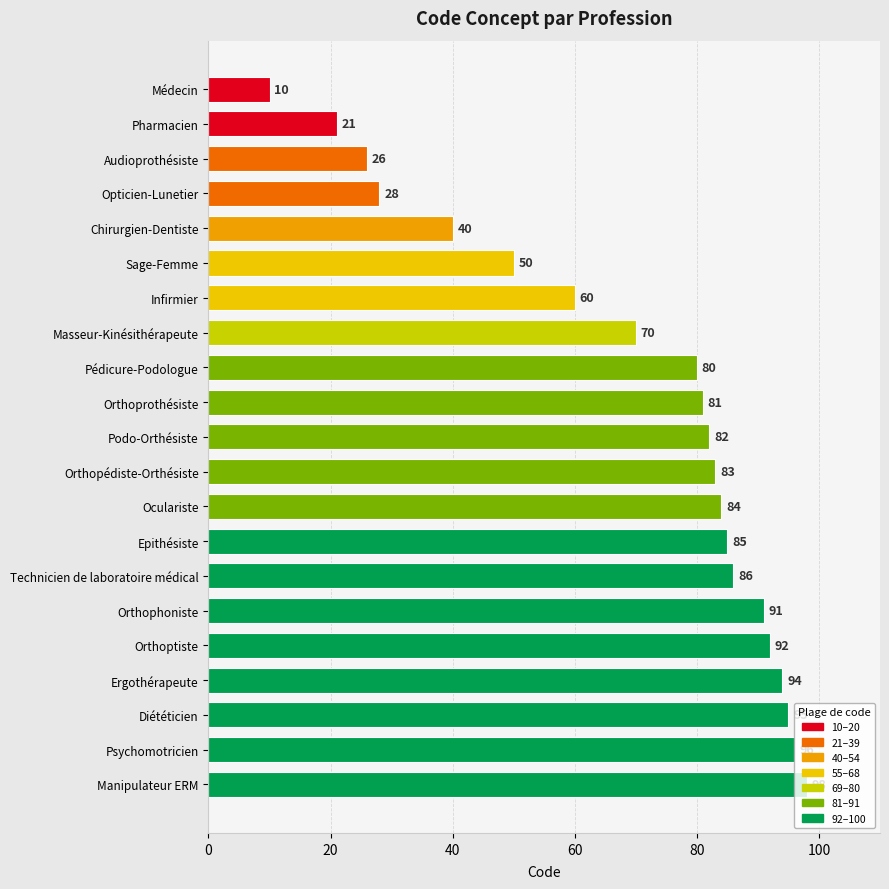

The chart shows a value of 80 at Pédicure-Podologue. True or false?

True